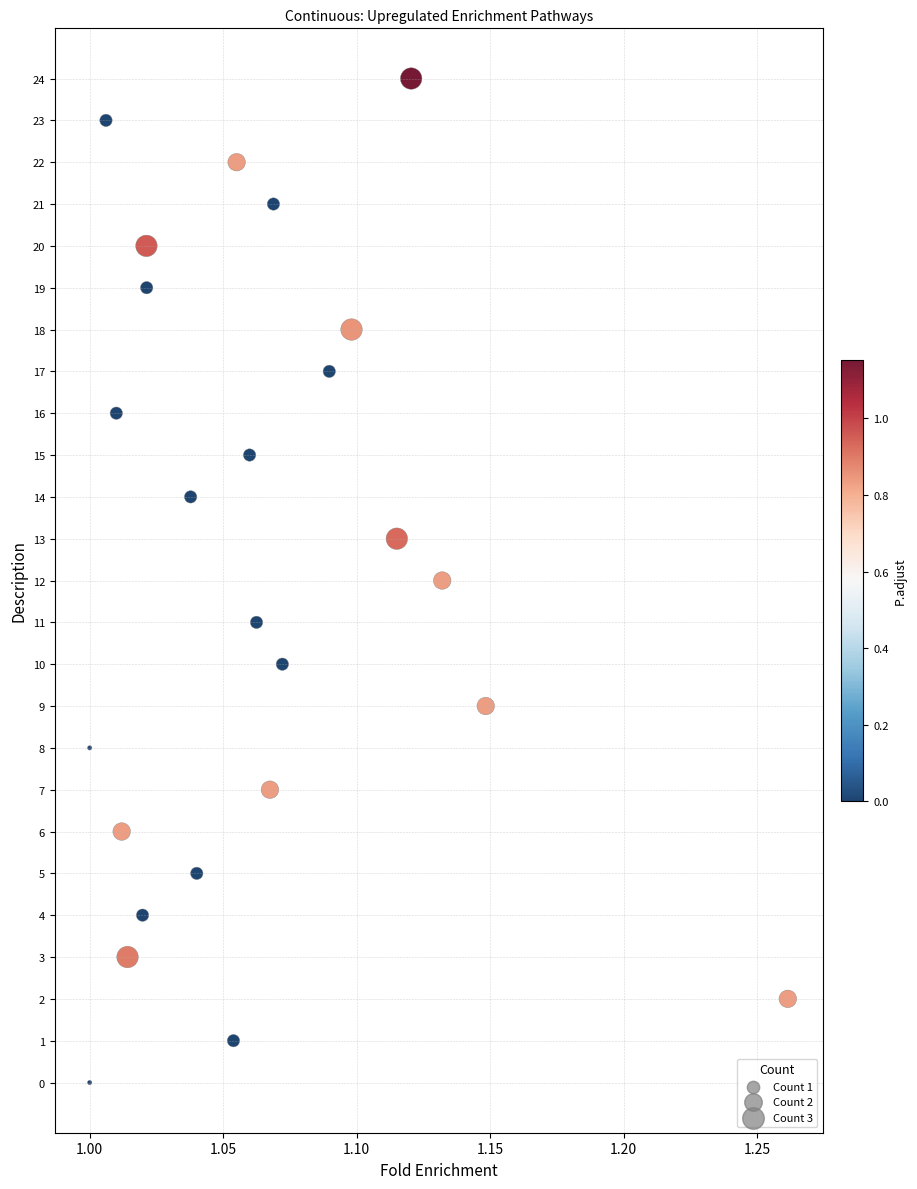

What is the range of Y values (max minus min)?

24